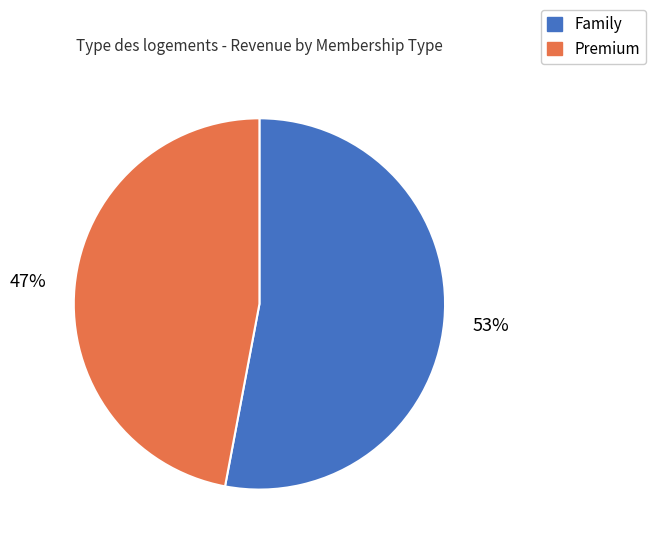

Rank the categories by value from highest to lowest.

Family, Premium